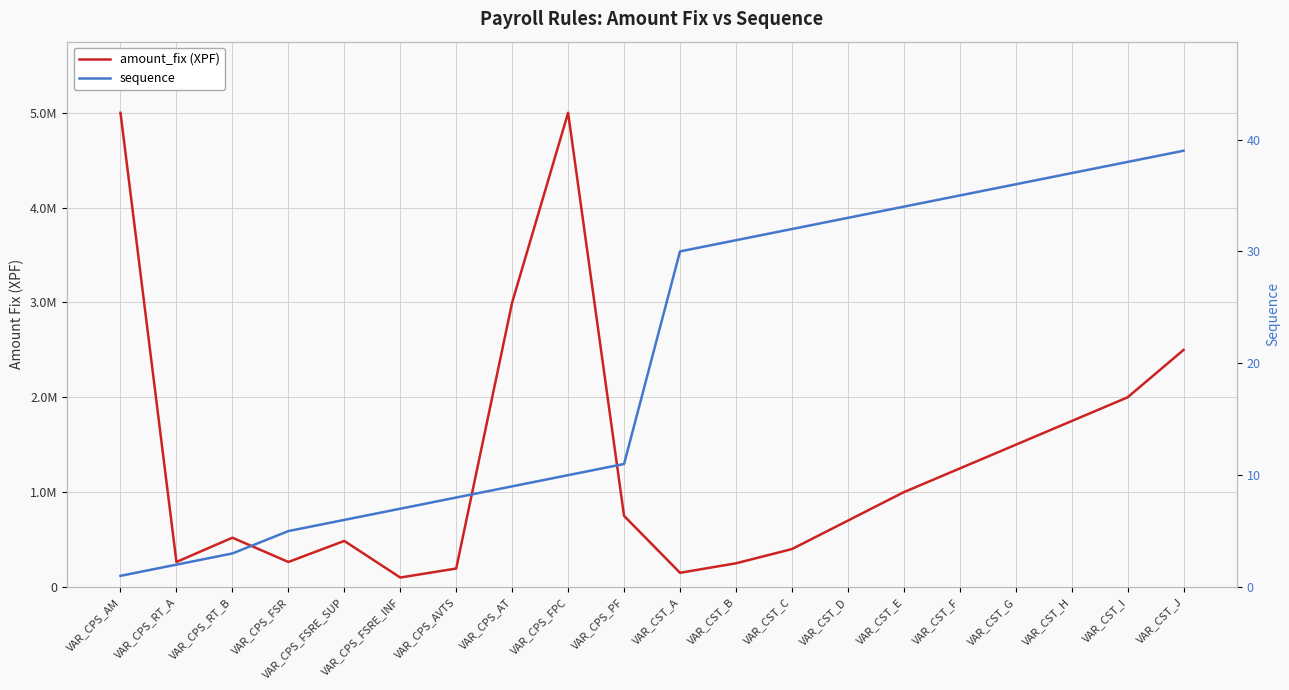

Which category has the highest value in the sequence series?

VAR_CST_J